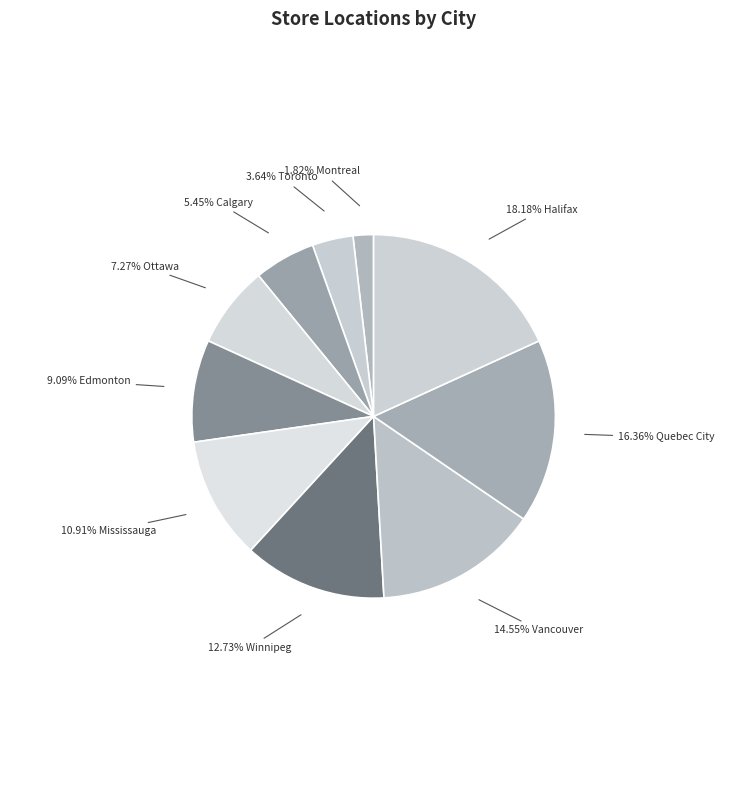

Rank the categories by value from lowest to highest.

Montreal, Toronto, Calgary, Ottawa, Edmonton, Mississauga, Winnipeg, Vancouver, Quebec City, Halifax